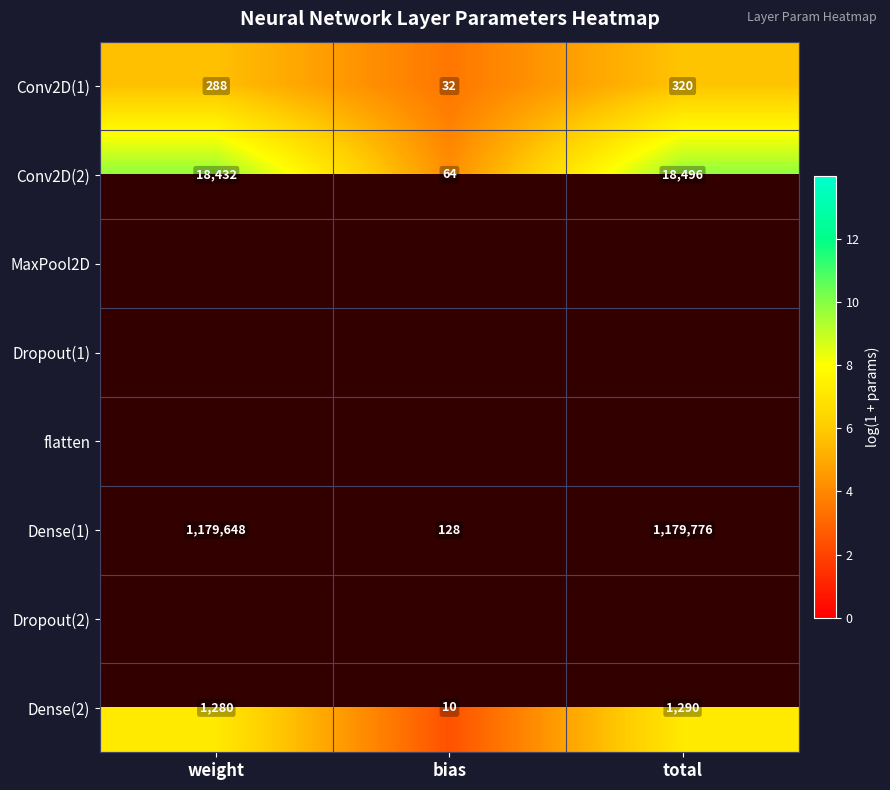

List the labels in order of Conv2D(2) value, smallest first.

bias, weight, total